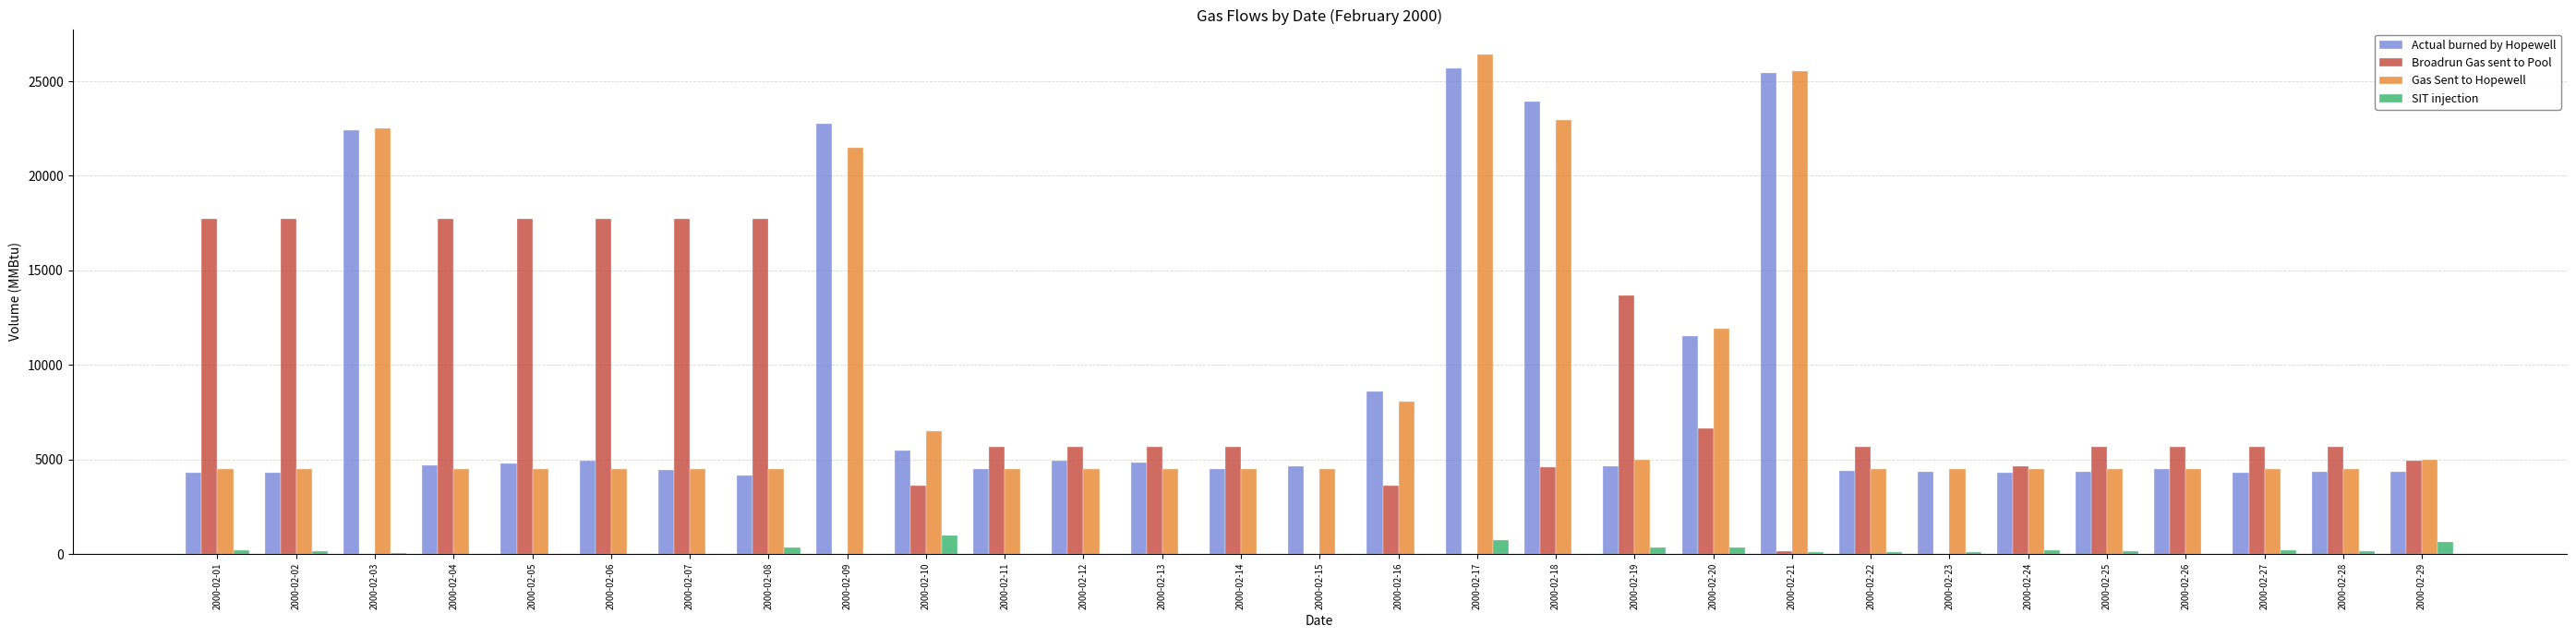

Which series has the largest range (max minus min)?

Gas Sent to Hopewell